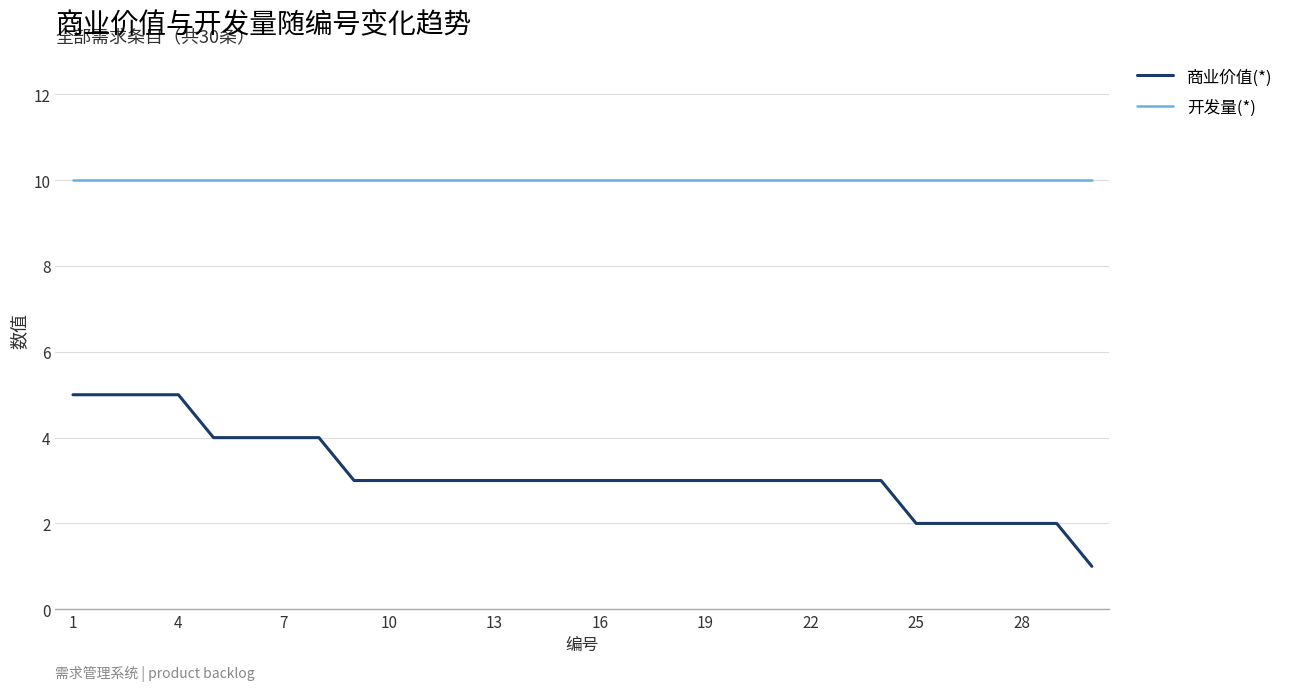

What is the difference between the maximum and minimum values in the 商业价值(*) series?

4